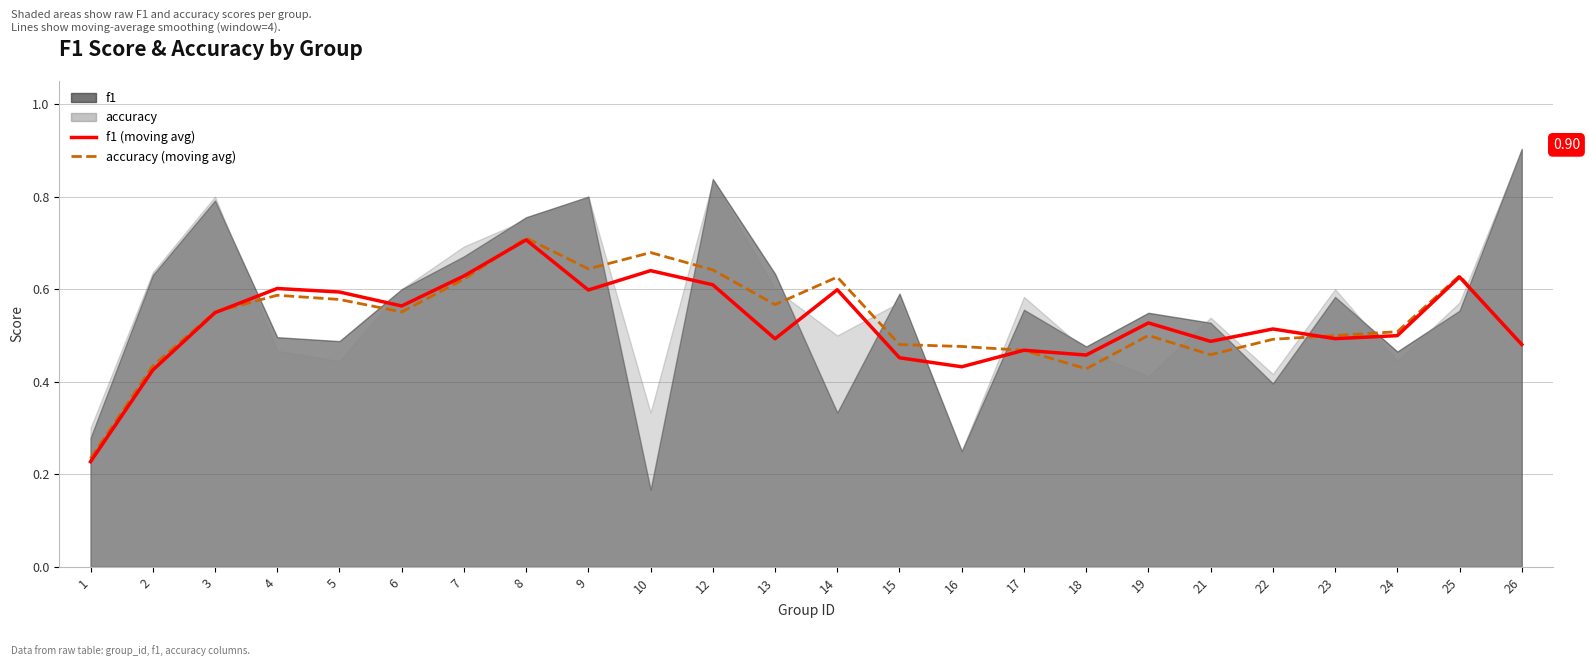

What is the average value of the accuracy (moving avg) series?

0.5